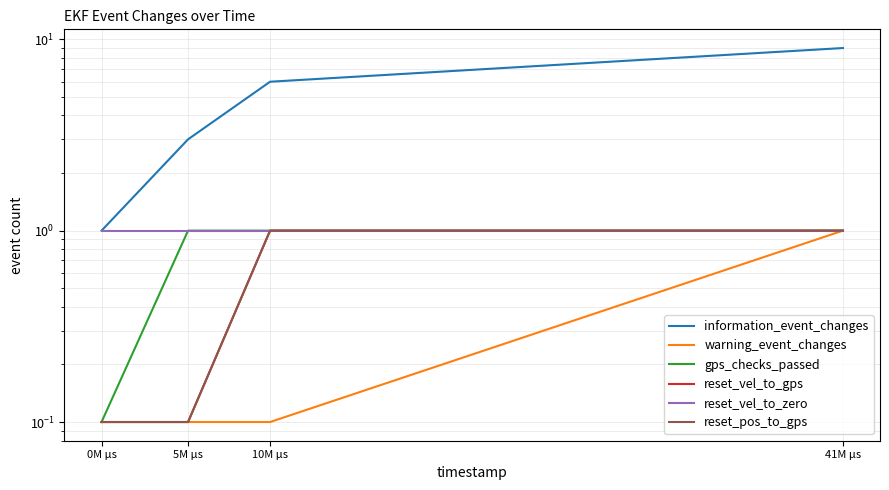

What is the label of the 1st point from the left?

0M µs